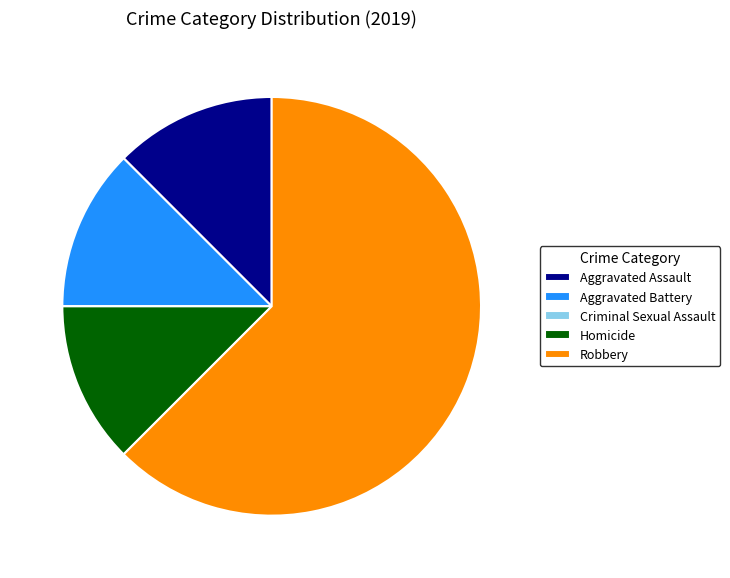

True or false: Homicide accounts for 12% of the total.

True